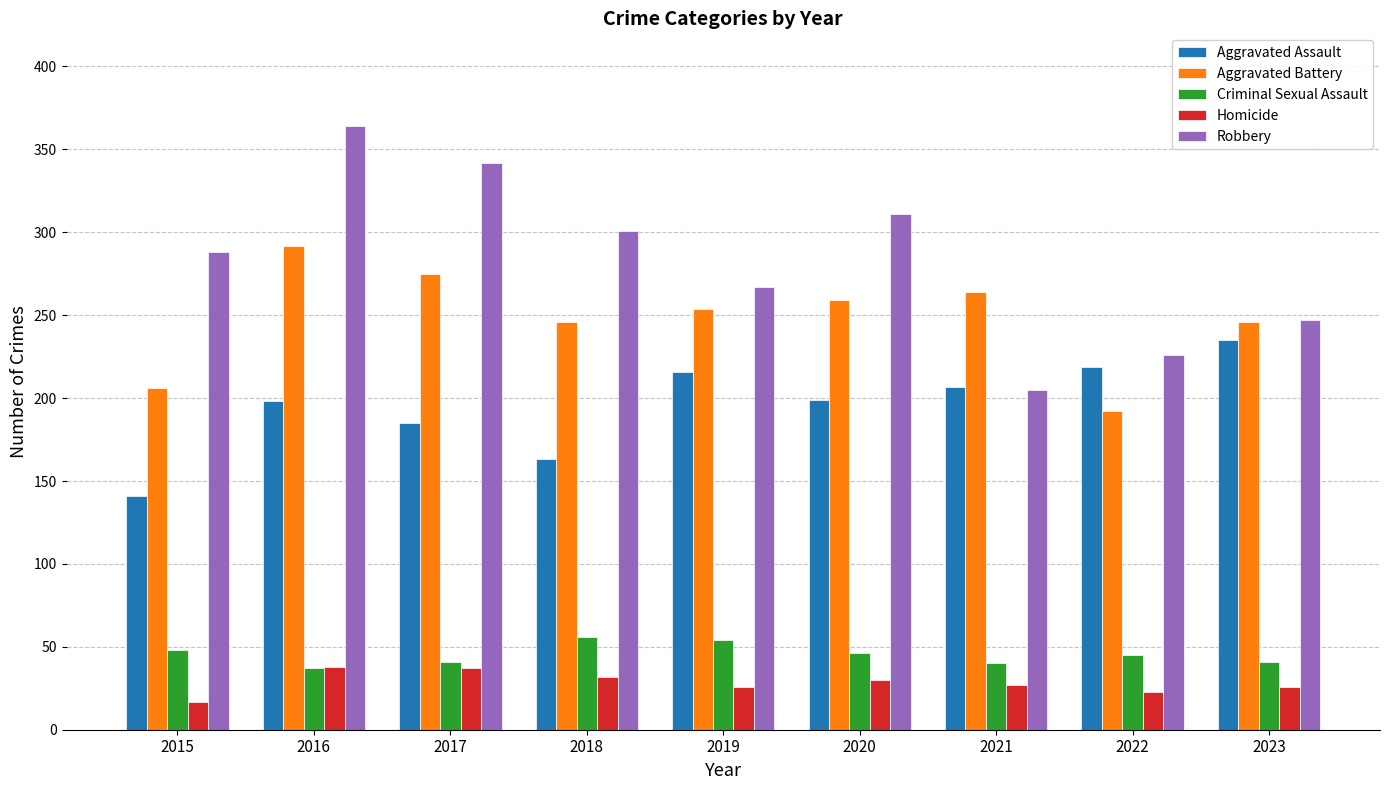

Which series has the largest total across all categories?

Robbery